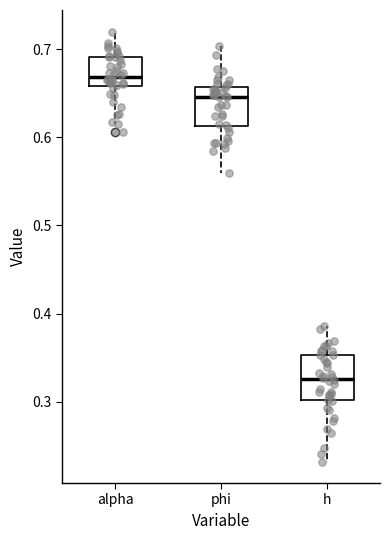

Reading left to right, read every box against the y-axis: the position of its median line, the range the box covers, and the ends of its whiskers. The values are not printed on the chart, so give them approximately, as read against the axis.

alpha: median 0.67, box 0.66 to 0.69, whiskers 0.62 to 0.72
phi: median 0.65, box 0.61 to 0.66, whiskers 0.56 to 0.70
h: median 0.33, box 0.30 to 0.35, whiskers 0.23 to 0.39